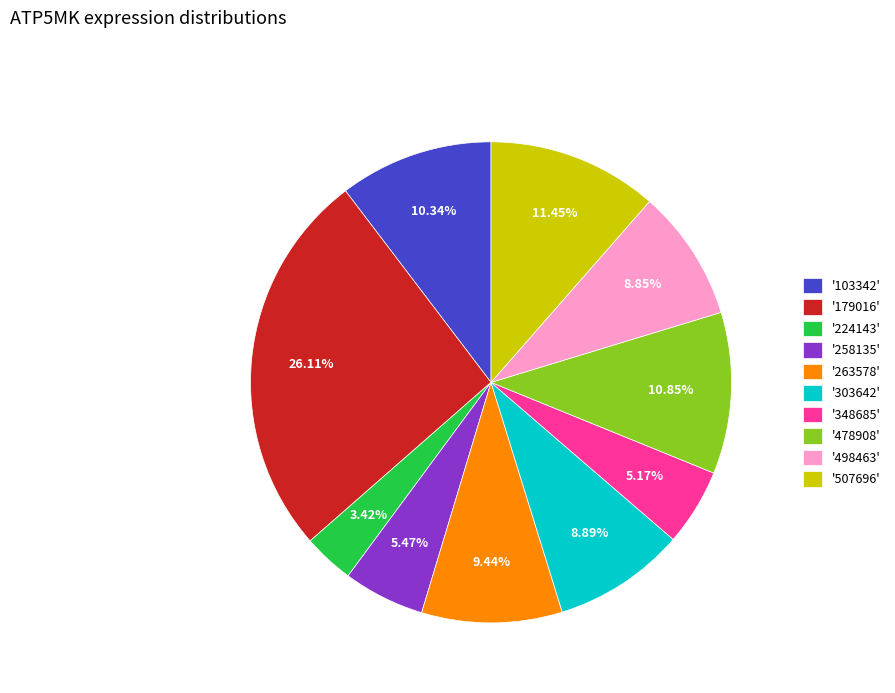

Which has a higher value, '258135' or '263578'?

'263578'